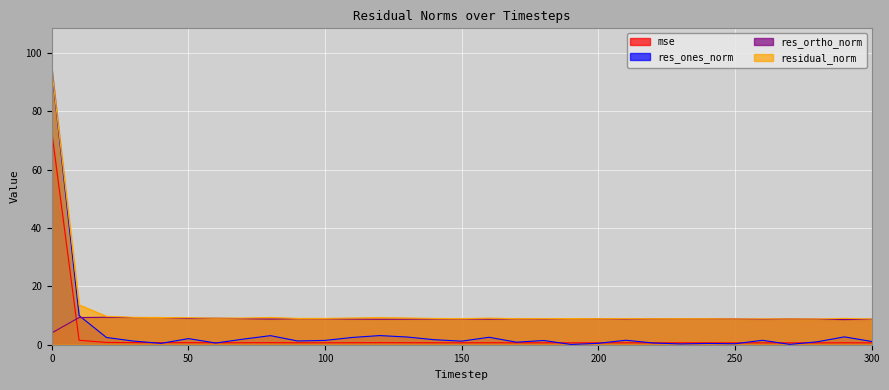

Reading left to right, list all the values displayed in this chart.

mse: 0=72.9	10=1.5	20=0.8	30=0.7	40=0.7	50=0.7	60=0.7	70=0.7	80=0.7	90=0.7	100=0.7	110=0.7	120=0.7	130=0.7	140=0.7	150=0.7	160=0.7	170=0.7	180=0.7	190=0.7	200=0.7	210=0.7	220=0.7	230=0.7	240=0.7	250=0.6	260=0.6	270=0.6	280=0.6	290=0.7	300=0.6
res_ones_norm: 0=94.2	10=10.0	20=2.5	30=1.2	40=0.5	50=2.1	60=0.6	70=1.9	80=3.1	90=1.3	100=1.5	110=2.5	120=3.1	130=2.6	140=1.7	150=1.2	160=2.6	170=0.9	180=1.5	190=0.1	200=0.5	210=1.5	220=0.6	230=0.3	240=0.4	250=0.3	260=1.5	270=0.1	280=1.0	290=2.7	300=1.1
res_ortho_norm: 0=4.1	10=9.3	20=9.4	30=9.3	40=9.3	50=9.0	60=9.1	70=8.9	80=8.8	90=8.9	100=8.9	110=8.8	120=8.7	130=8.8	140=8.8	150=8.9	160=8.8	170=8.9	180=8.8	190=9.0	200=8.9	210=8.8	220=8.9	230=8.9	240=8.9	250=8.8	260=8.7	270=8.8	280=8.8	290=8.6	300=8.8
residual_norm: 0=94.3	10=13.7	20=9.7	30=9.4	40=9.3	50=9.3	60=9.1	70=9.1	80=9.3	90=9.0	100=9.0	110=9.1	120=9.3	130=9.2	140=9.0	150=9.0	160=9.1	170=8.9	180=9.0	190=9.0	200=8.9	210=8.9	220=8.9	230=8.9	240=8.9	250=8.8	260=8.9	270=8.8	280=8.8	290=9.0	300=8.8